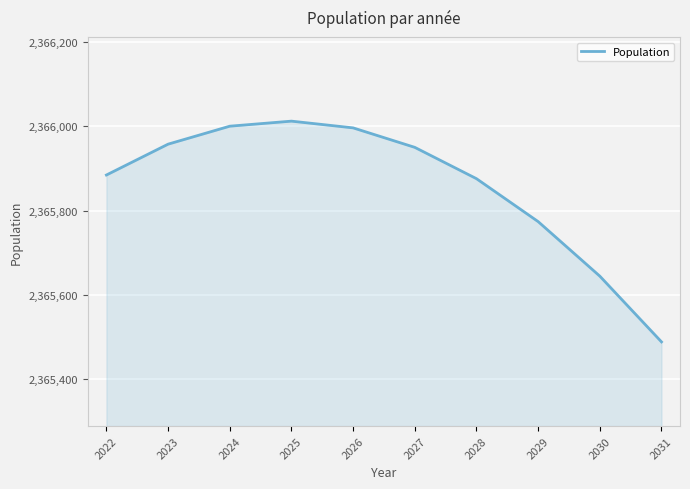

The value at 2028 is 622559.0. True or false?

False